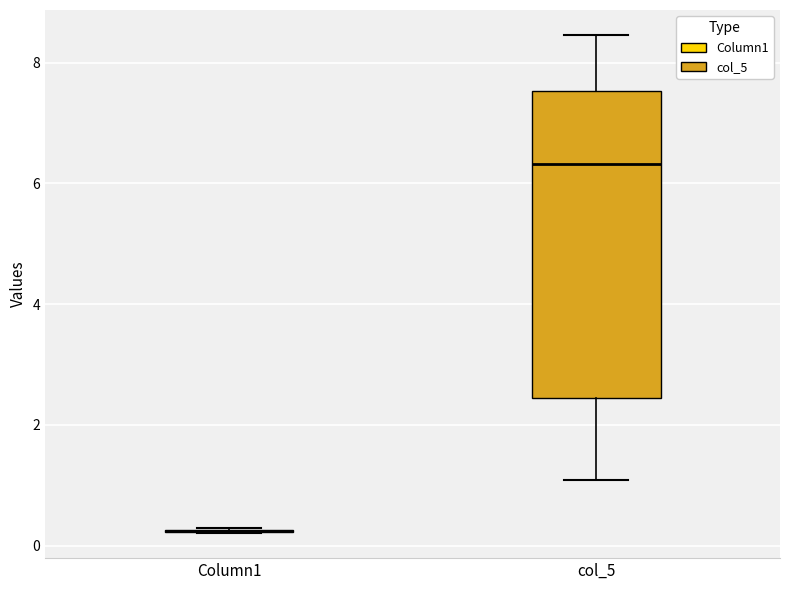

Which box is the tallest, from its lower edge to its upper edge?

col_5